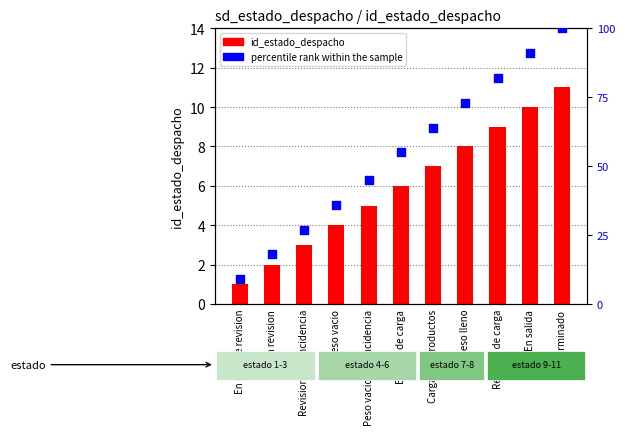

Which series contains the highest Y value?

percentile rank within the sample